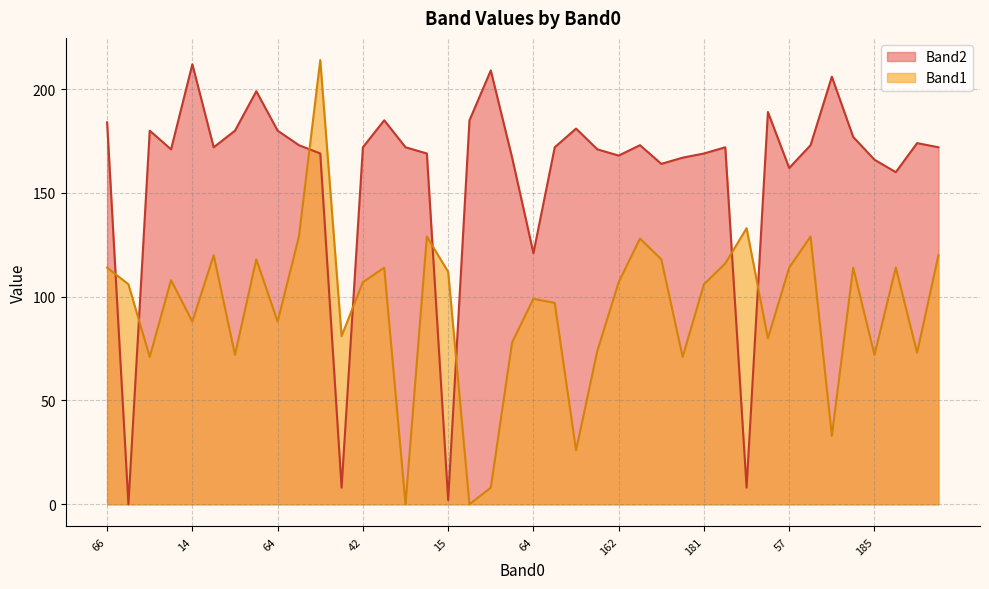

What is the difference between the maximum and minimum values in the Band2 series?

212